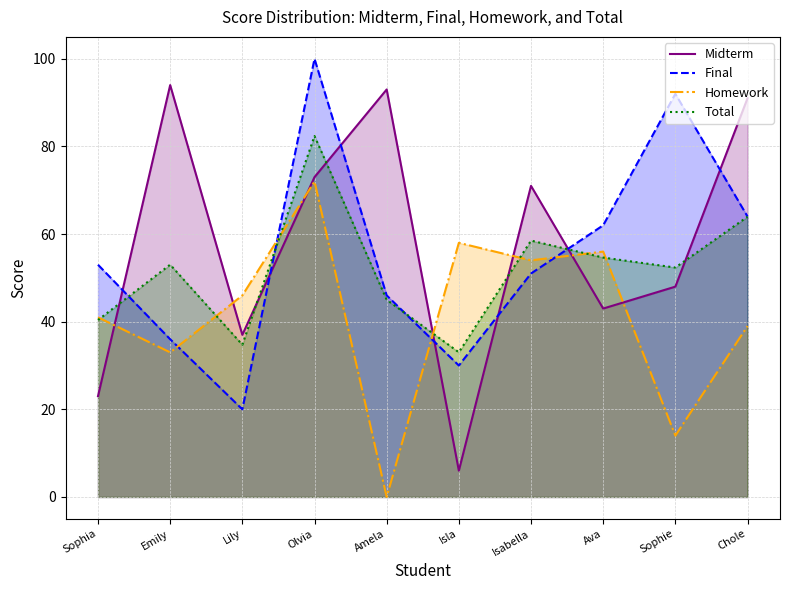

What position from the right is Emily?

9